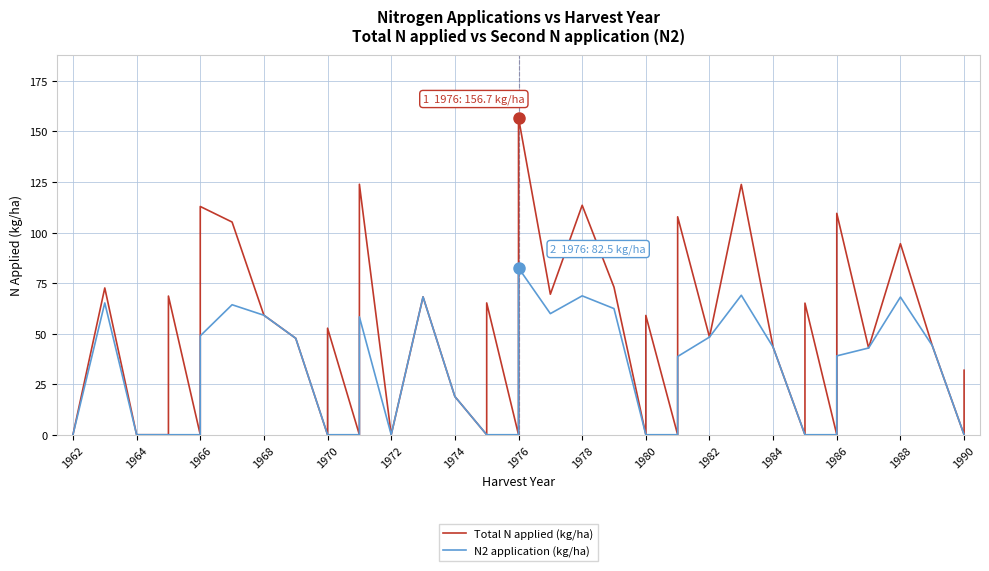

What is the difference between the maximum and minimum values in the N2 application (kg/ha) series?

82.5